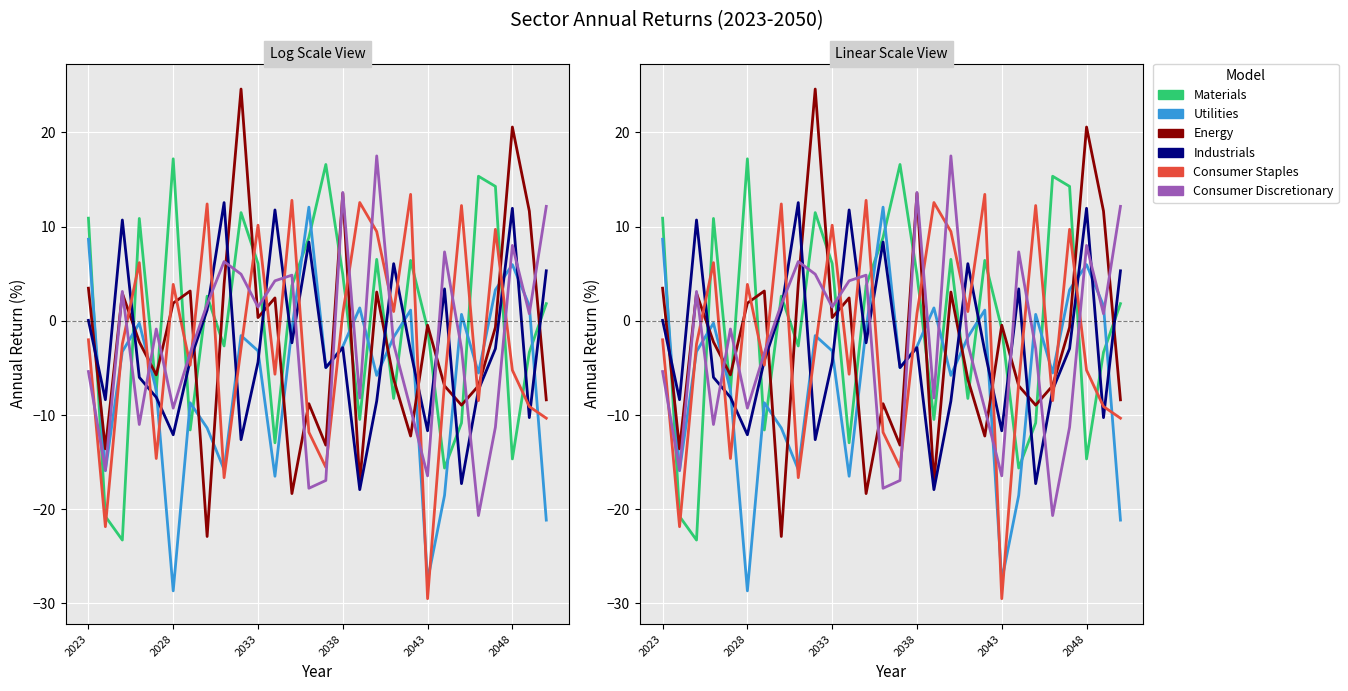

How many times do Consumer Discretionary and Utilities cross each other?

13